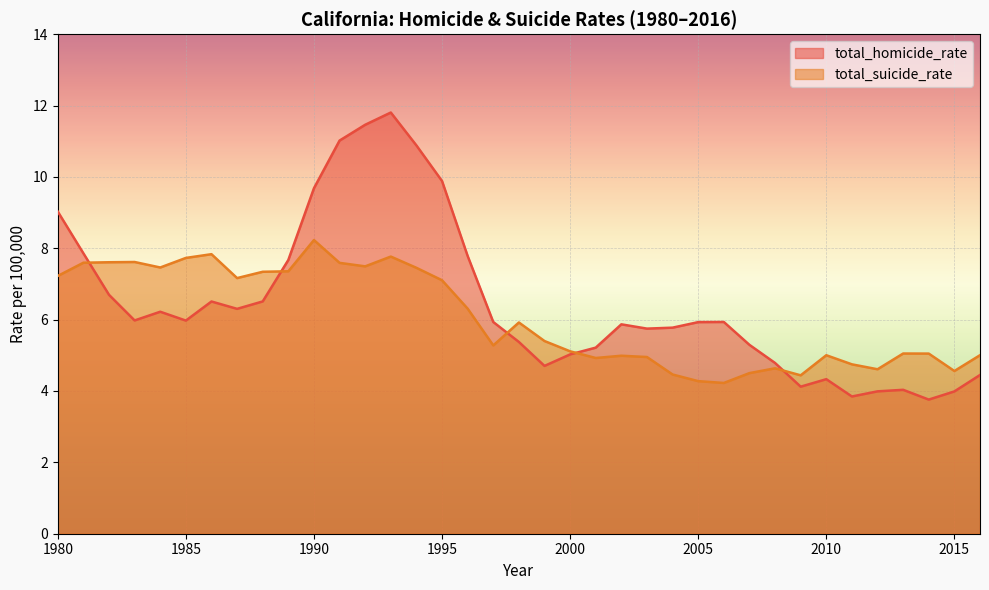

The value of total_suicide_rate at 2014 is 5.0. True or false?

True